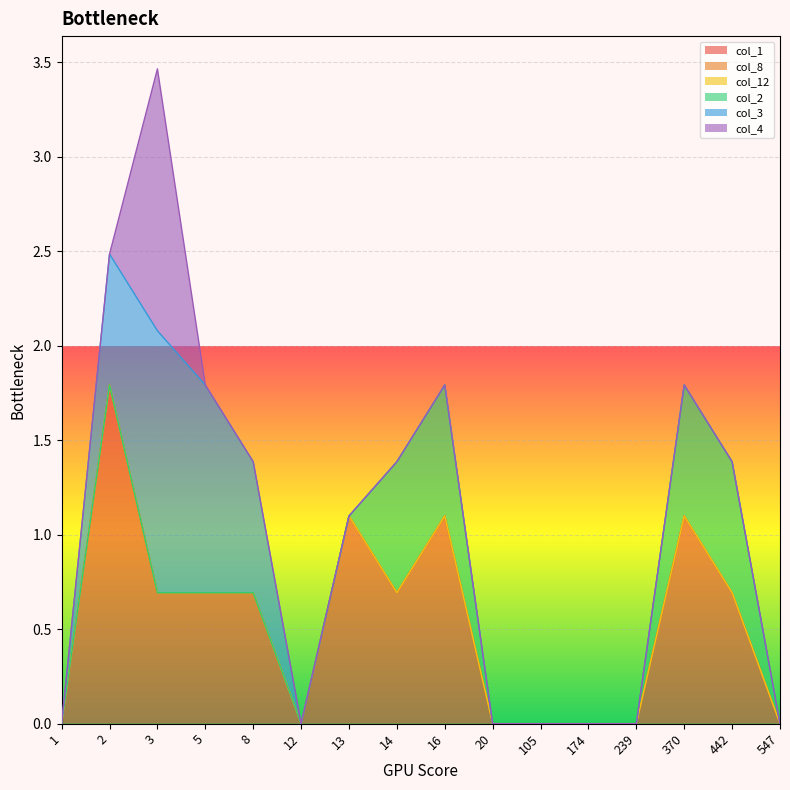

What are all the series names shown in the legend?

col_1, col_8, col_12, col_2, col_3, col_4